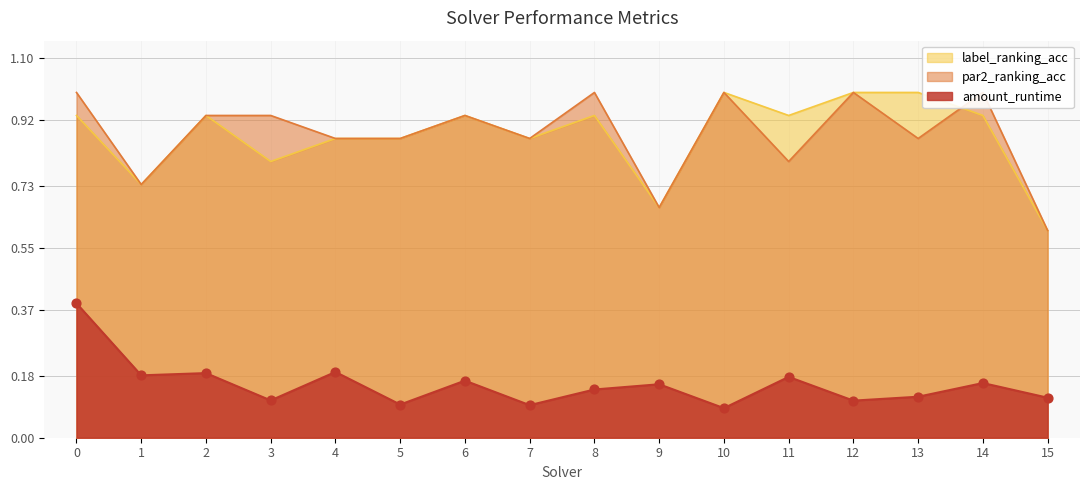

Is the value of label_ranking_acc at 14 greater than the value of par2_ranking_acc at 4?

Yes